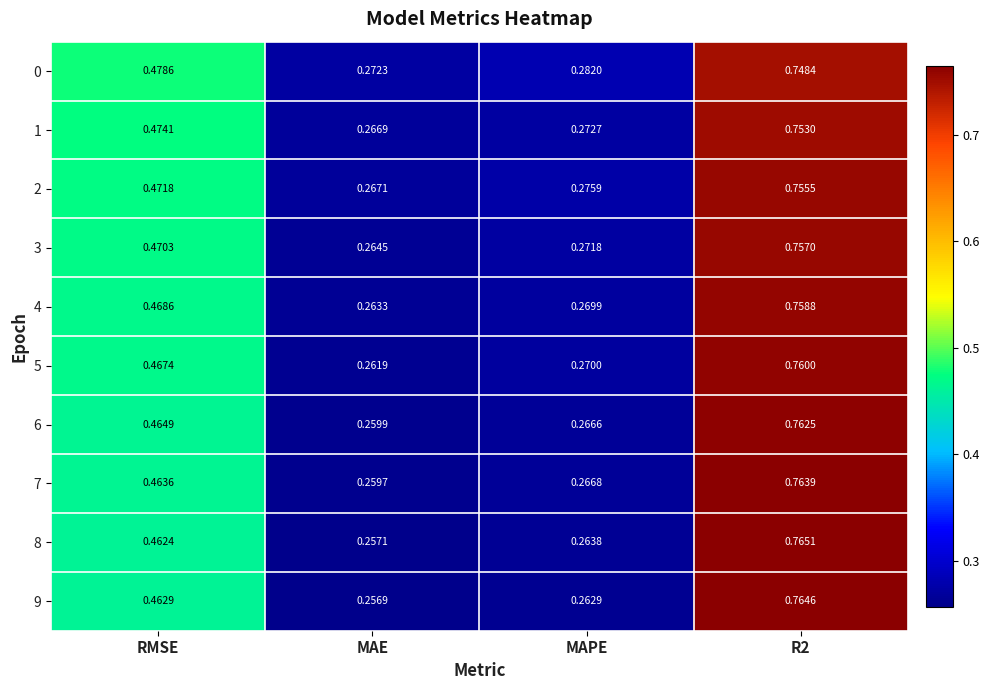

Where is 3 nearest to the value 0?

MAE